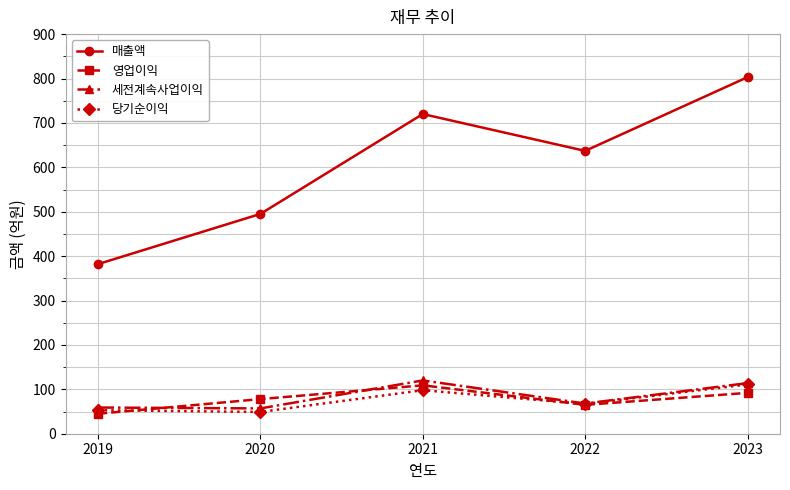

Between which two adjacent categories do 영업이익 and 세전계속사업이익 first intersect?

2019 and 2020